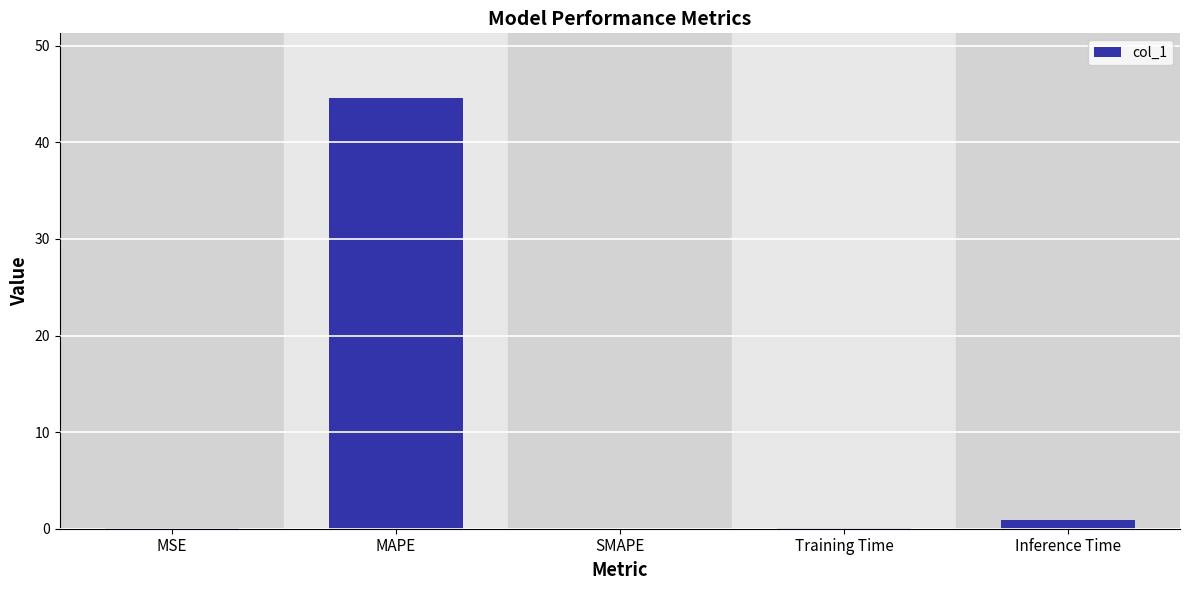

What is the change in value from MAPE to SMAPE?

-44.6